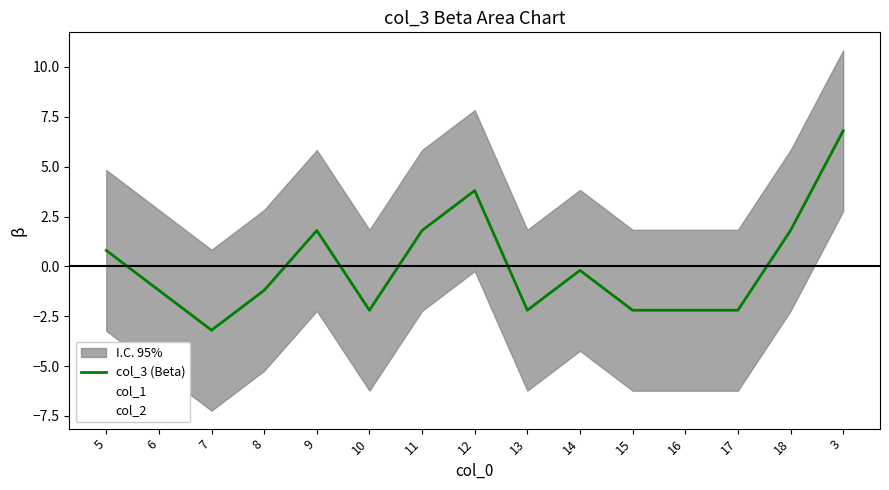

What is the smallest value displayed?

-3.2